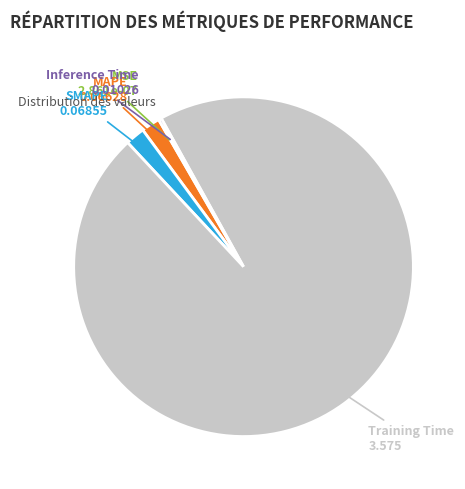

Between MAPE and Training Time, which is larger?

Training Time